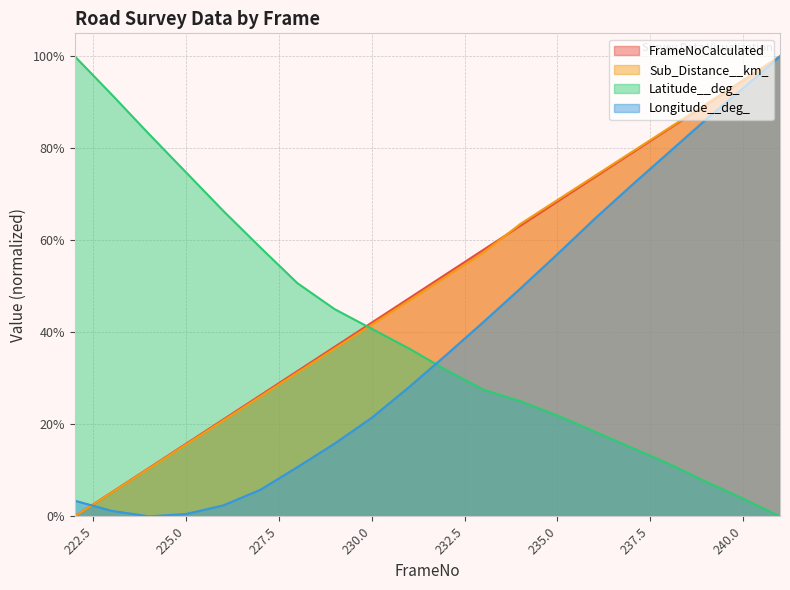

After their last crossing, which series has the higher values: FrameNoCalculated or Latitude__deg_?

FrameNoCalculated